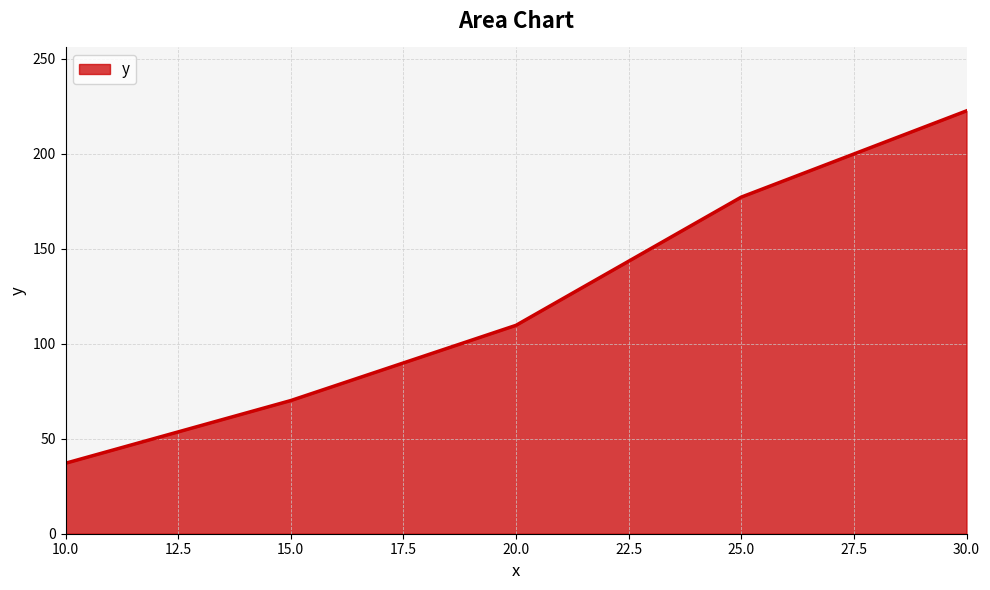

What is the smallest value displayed?

37.1